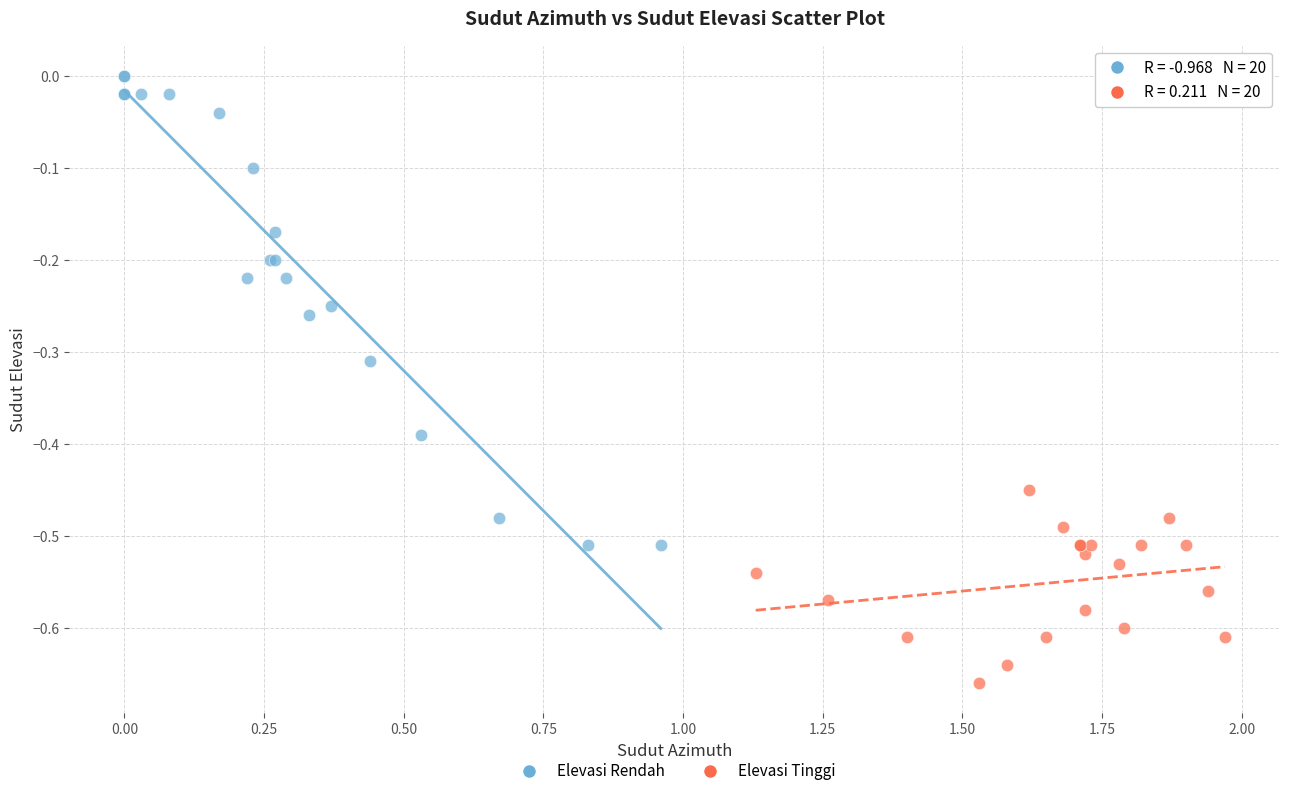

Which series contains the highest Y value?

Elevasi Rendah